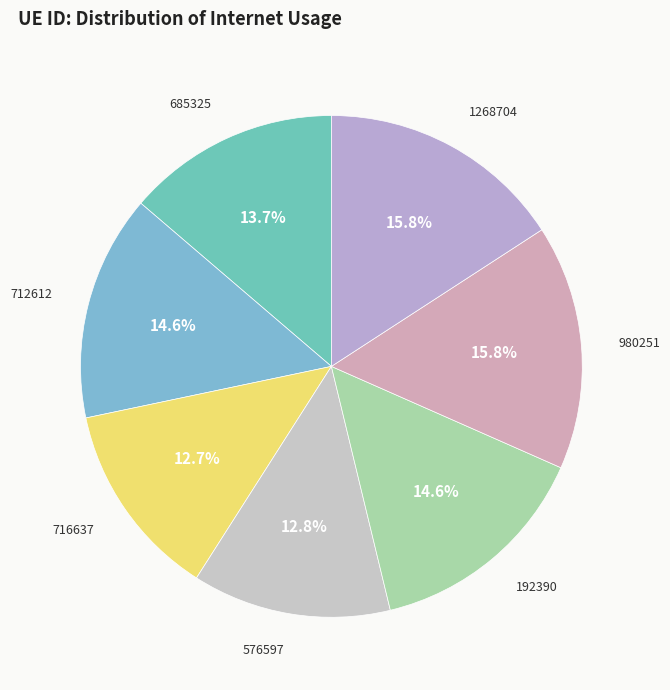

How many segments does this pie chart have?

7